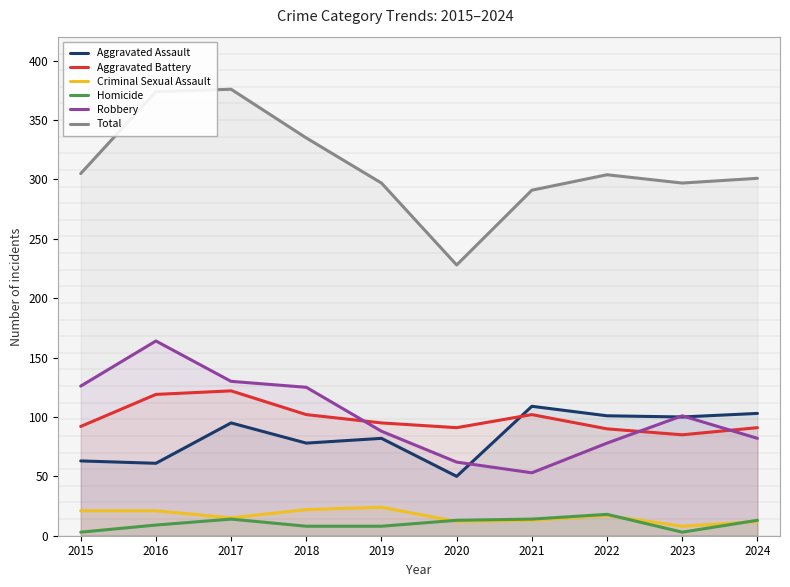

What is the difference between the highest and lowest values at 2018?

327